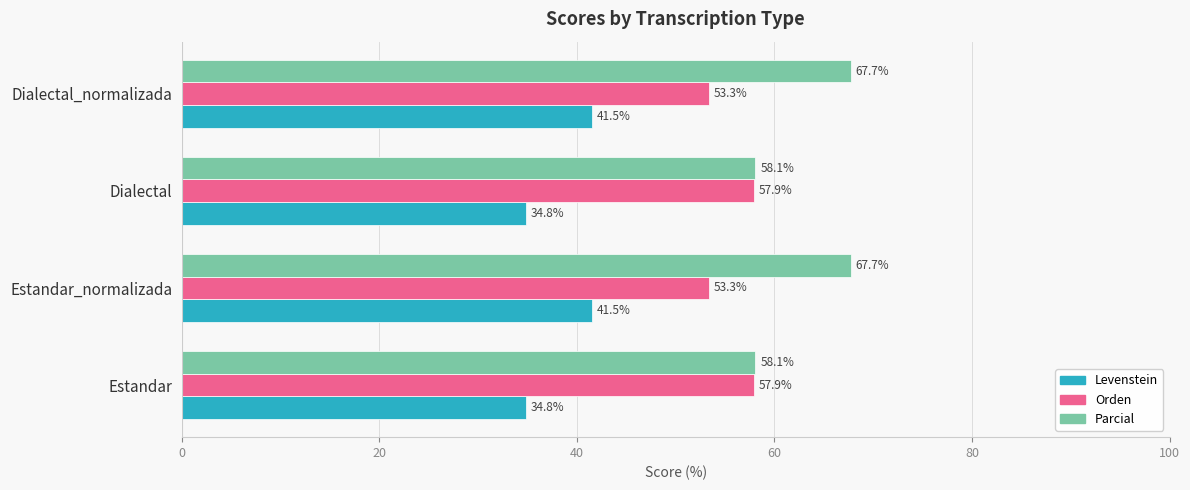

What is the approximate value of Orden at Dialectal_normalizada?

53.3